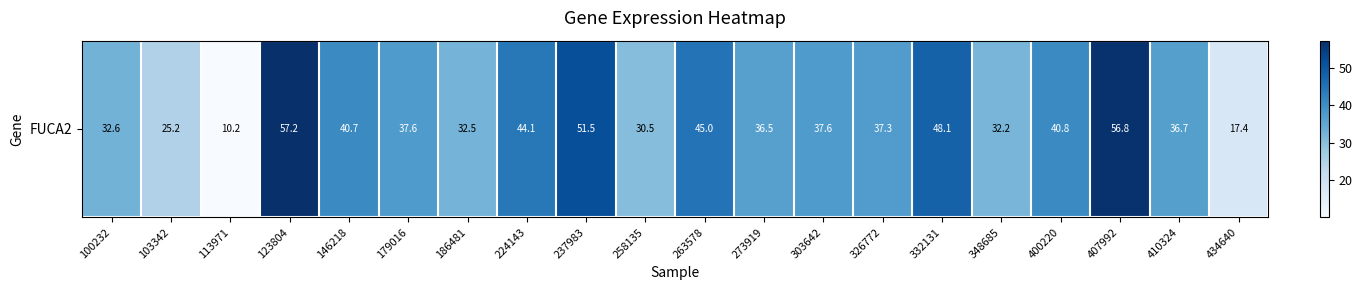

What is the sum of the values at 263578 and 103342?

70.2